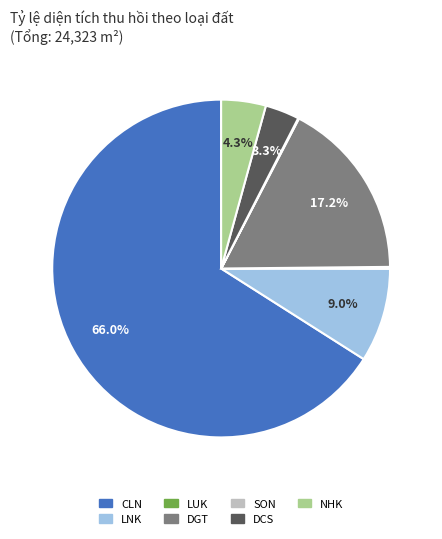

Is there a majority slice in this chart?

Yes